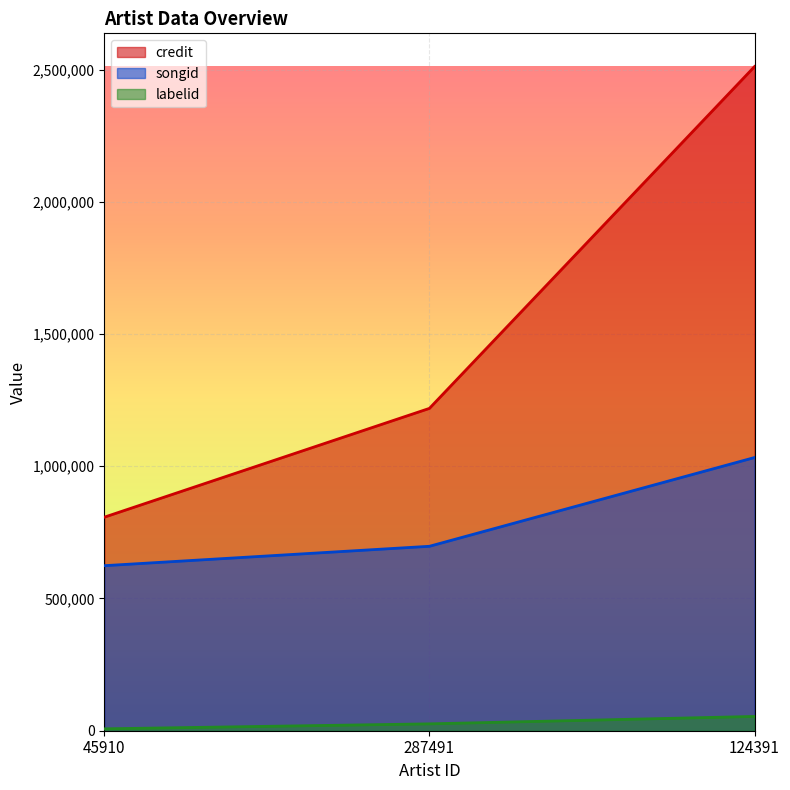

What is the difference between the maximum and minimum values in the songid series?

408944